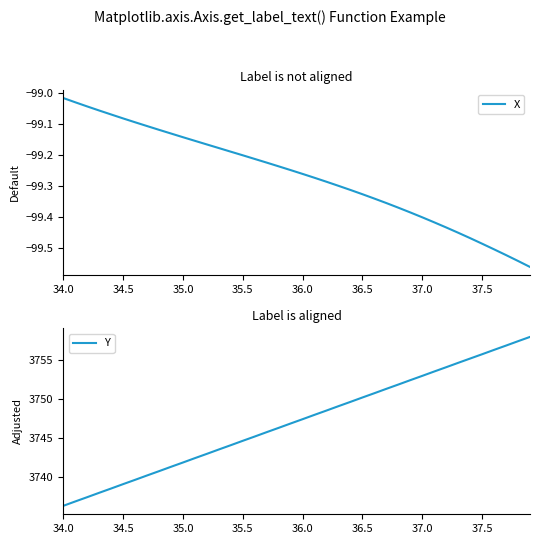

How many categories are shown in the chart?

40